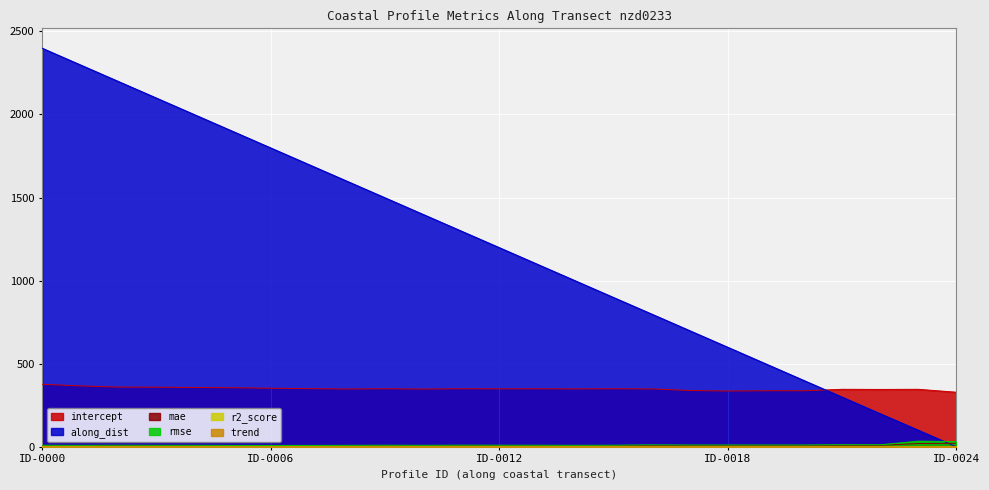

Which series has the largest total across all categories?

along_dist